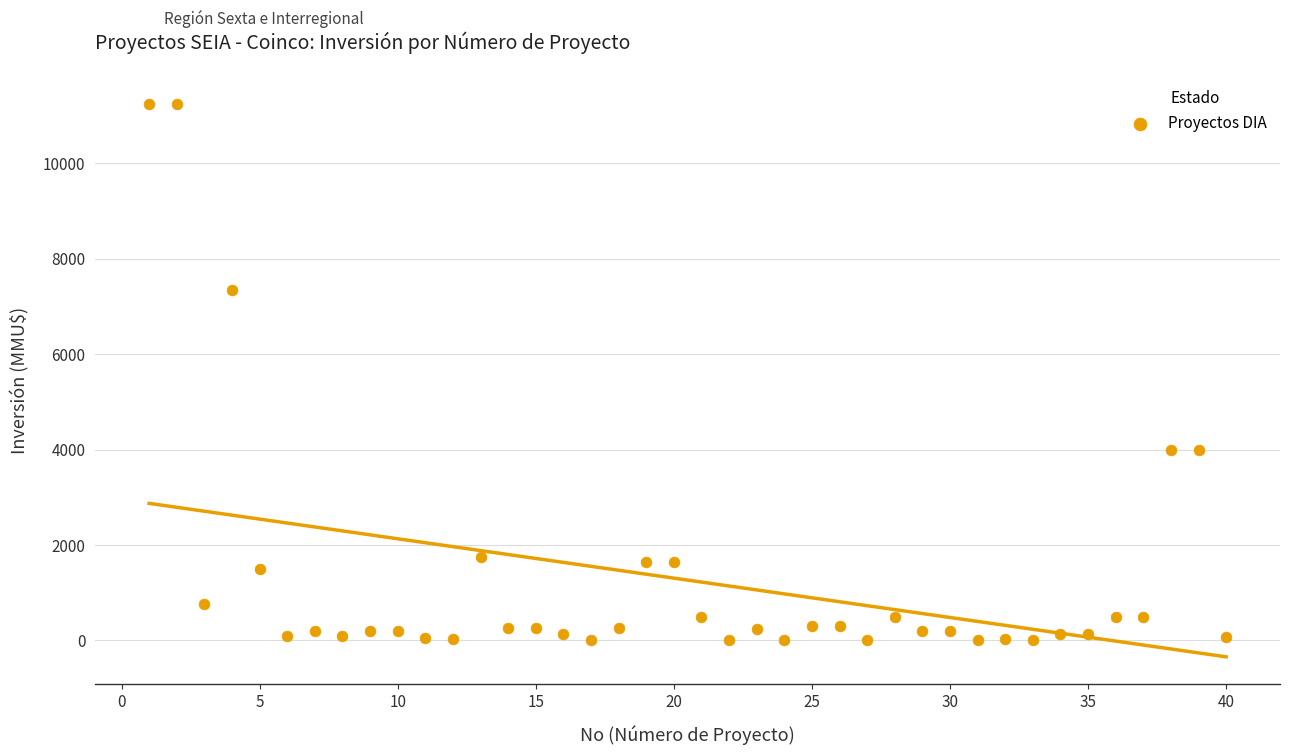

What is the range of X values (max minus min)?

39